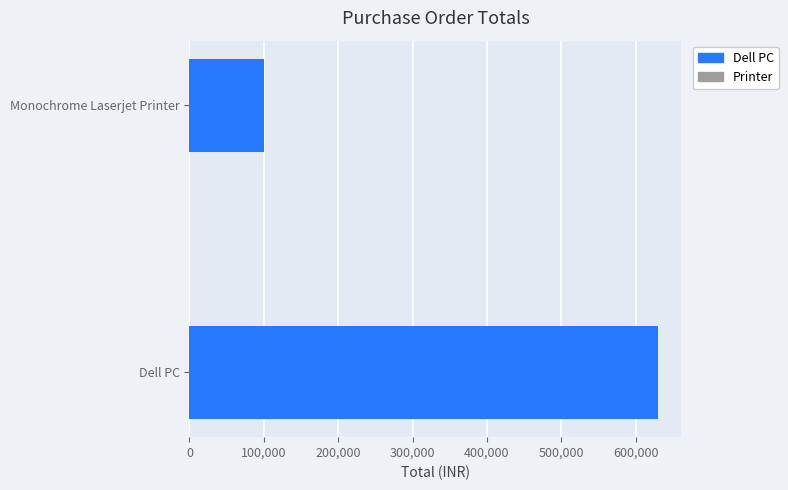

Does the chart contain any negative values?

No